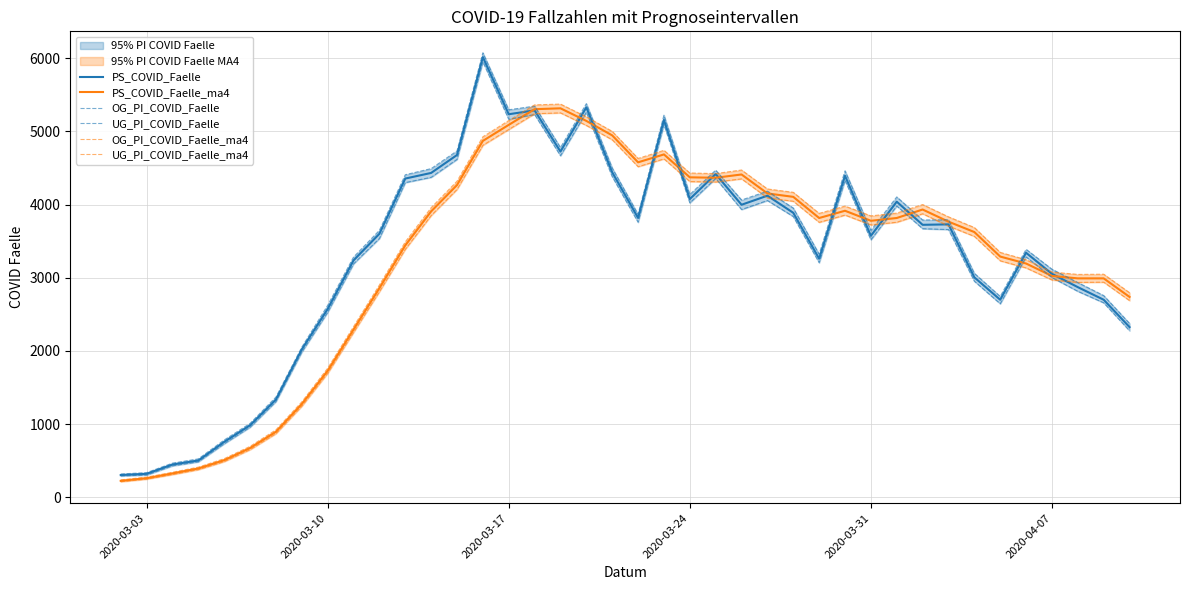

Which series has the widest spread of values?

OG_PI_COVID_Faelle